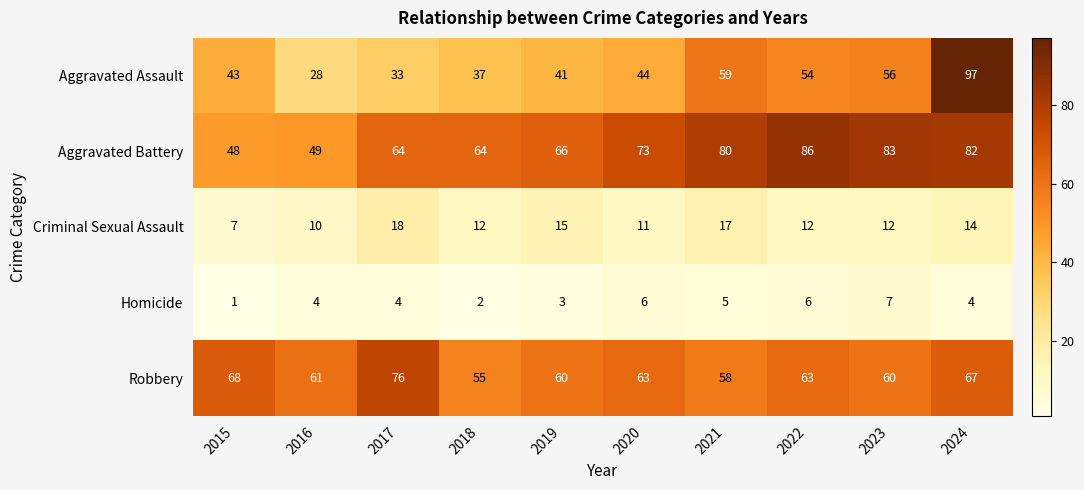

True or false: Criminal Sexual Assault has a value of 4 at 2016.

False